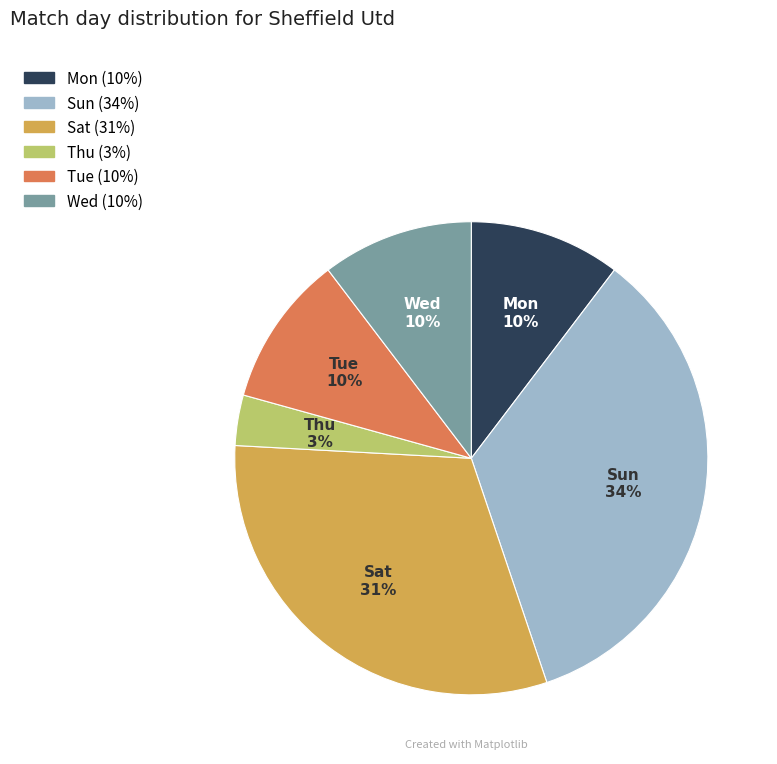

Approximately how many times larger is the value at Thu compared to Mon?

0.3